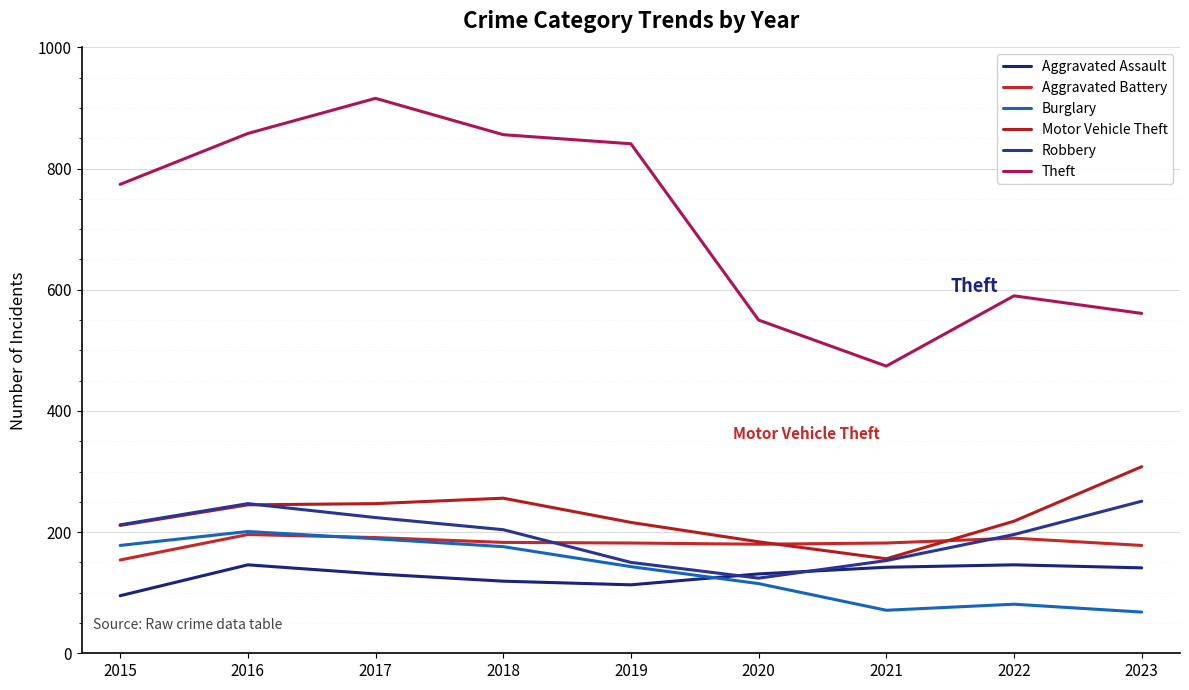

How many lines are shown in the chart?

6